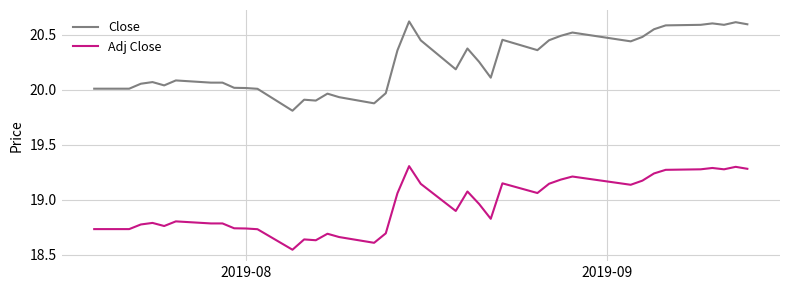

List the series in order of their overall mean, lowest first.

Adj Close, Close